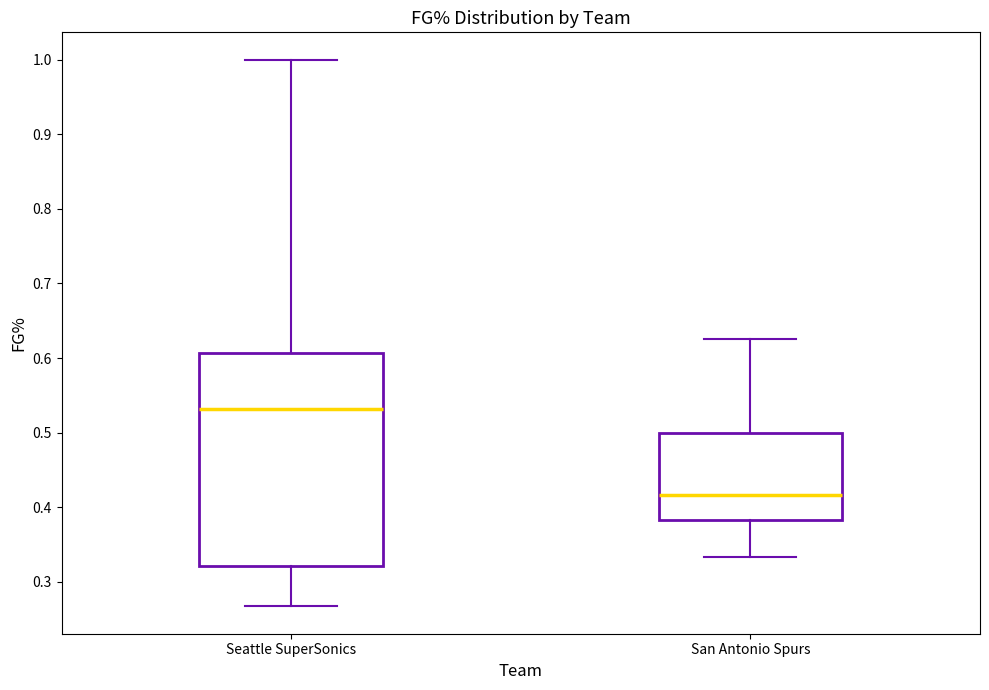

Which box's median line is the lowest?

San Antonio Spurs